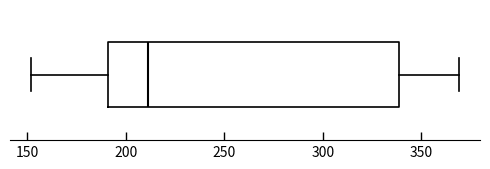

Transcribe this box plot: give where the median line is, the range the box spans, and where the two whiskers end, as read against the x-axis. The values are not printed on the chart, so give them approximately, as read against the axis.

median 210, box 190 to 340, whiskers 150 to 370